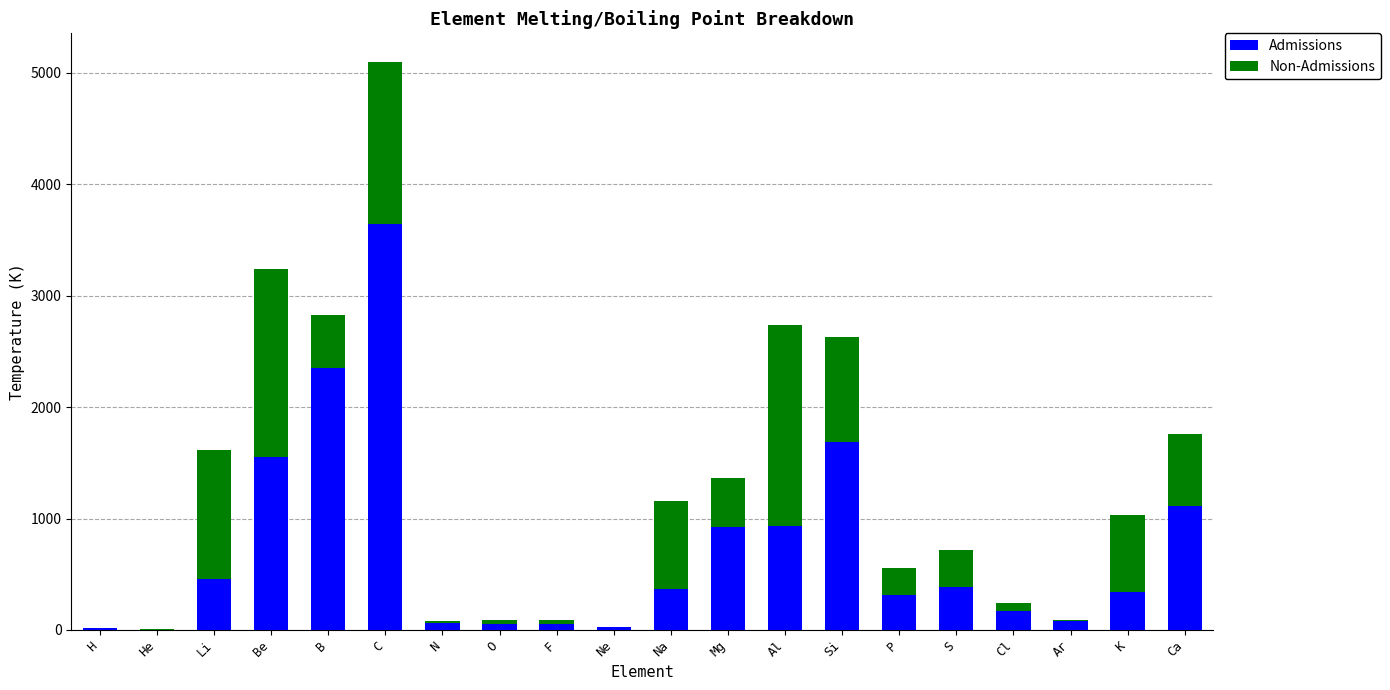

Which category has the highest value in the Admissions series?

C